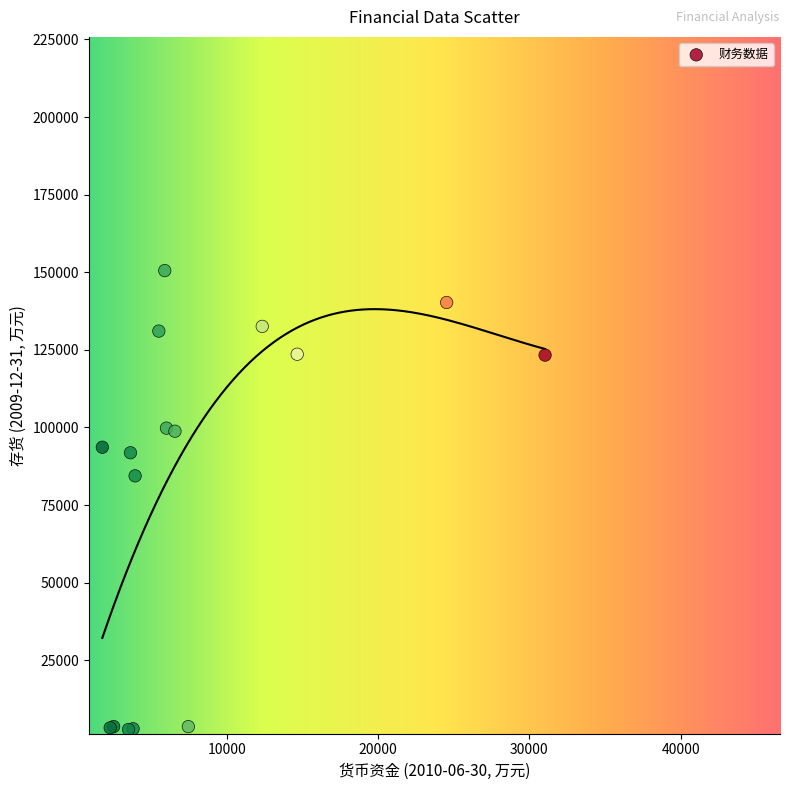

What Y value in the scatter plot is closest to 76632?

84422